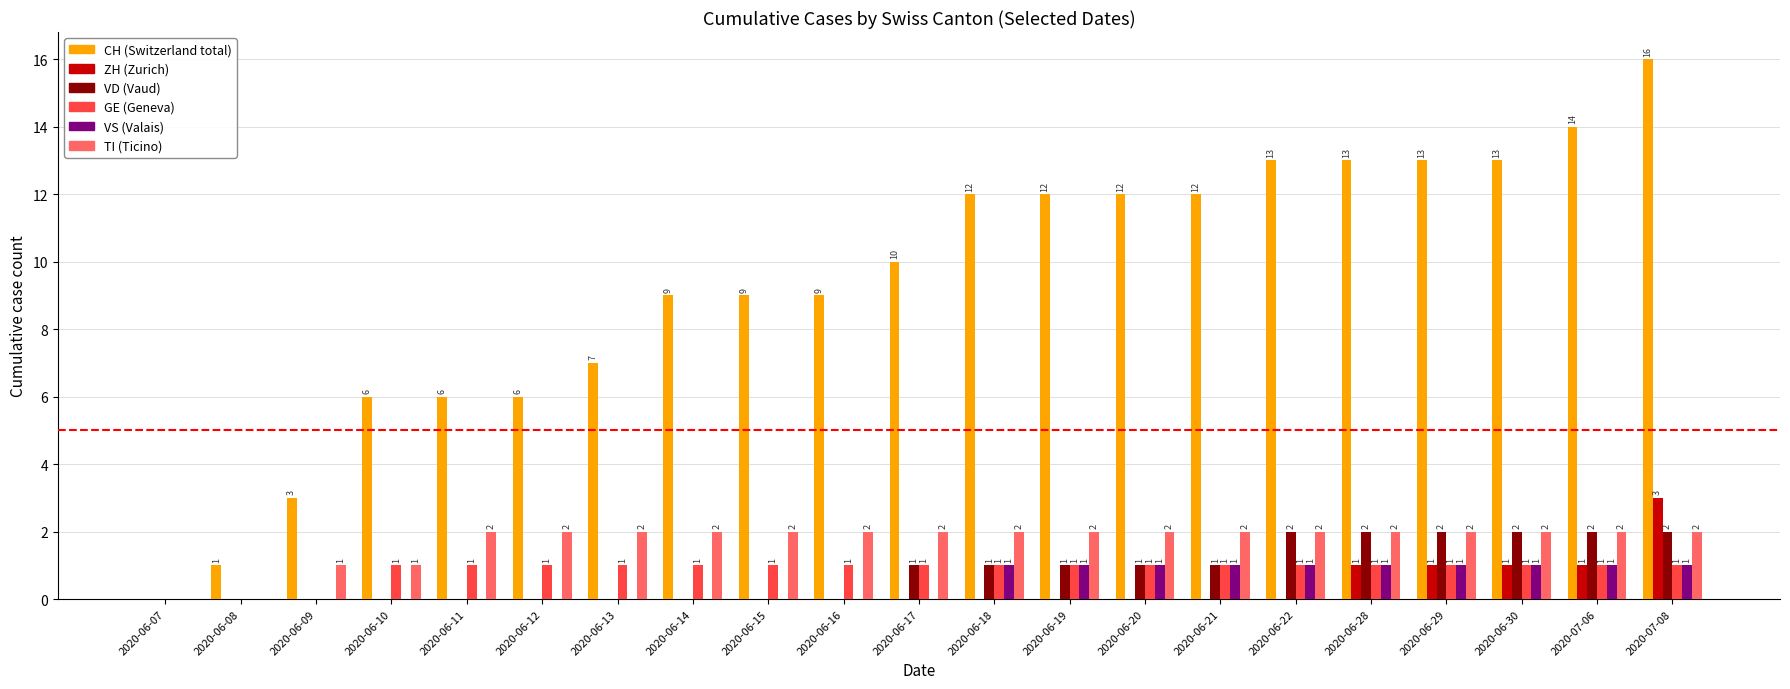

How many series are shown in this chart?

6